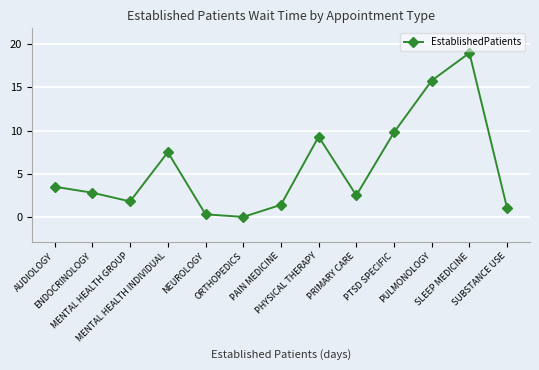

Does the chart display data point markers on the line(s)?

Yes